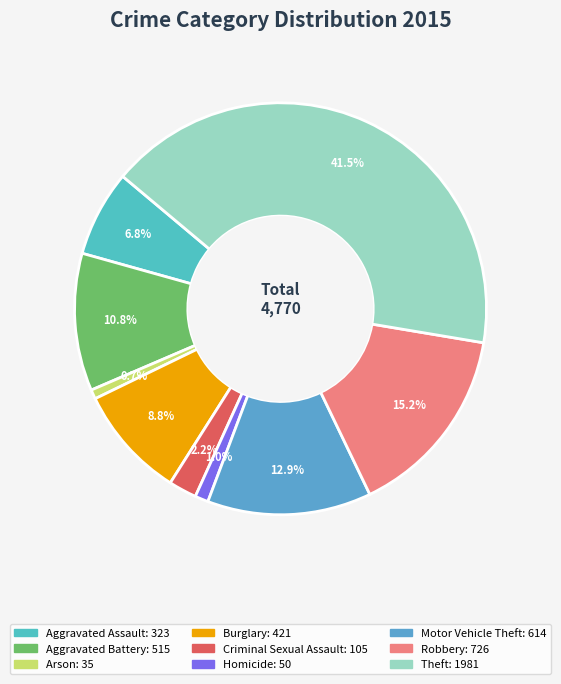

Rank the categories by value from lowest to highest.

Arson, Homicide, Criminal Sexual Assault, Aggravated Assault, Burglary, Aggravated Battery, Motor Vehicle Theft, Robbery, Theft